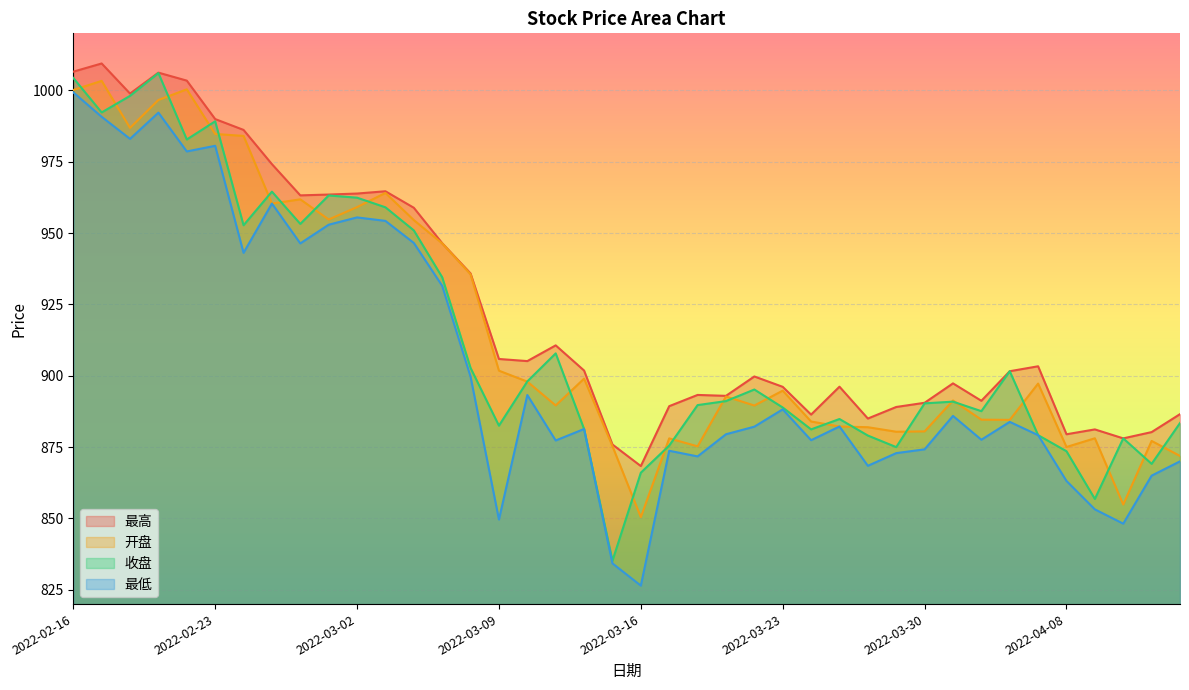

True or false: 最低 and 收盘 intersect in this chart.

False